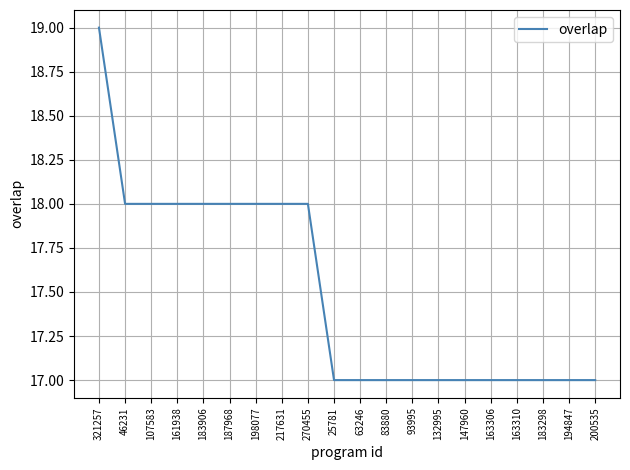

How many distinct data groups are displayed?

1